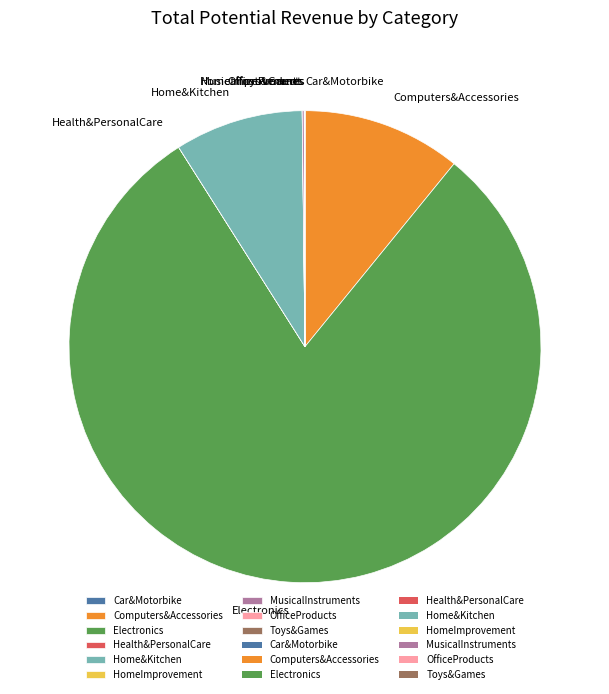

Is there any slice that represents more than half of the pie?

Yes